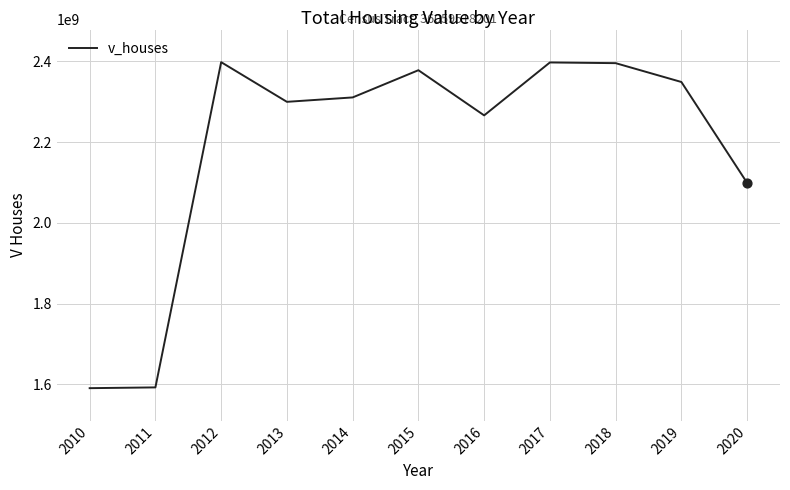

What is the change in value from 2010 to 2015?

+787510300